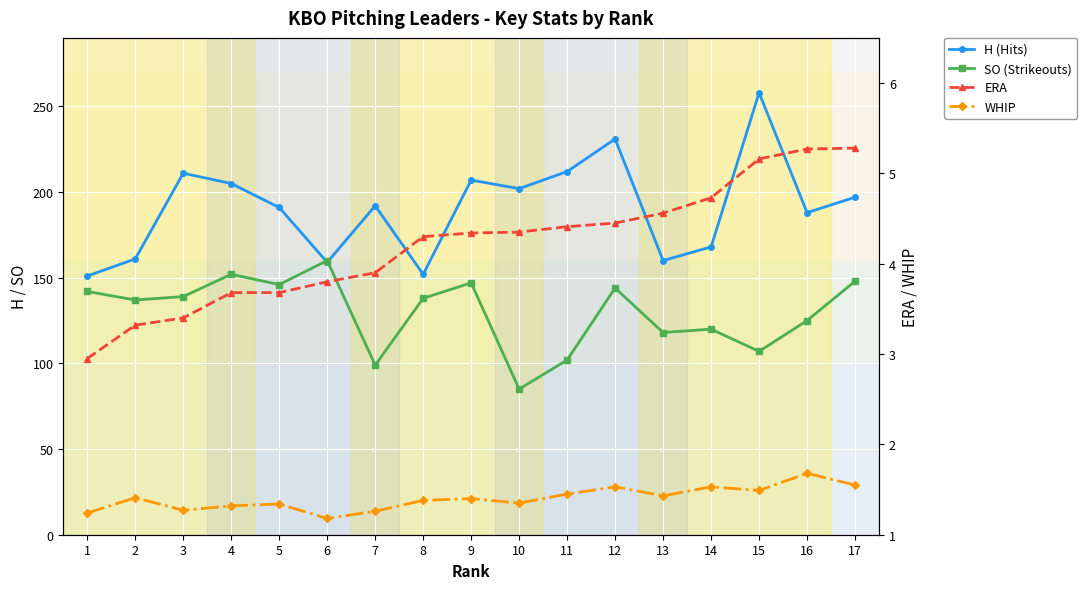

True or false: WHIP has more than 1 points higher than both neighbors.

True